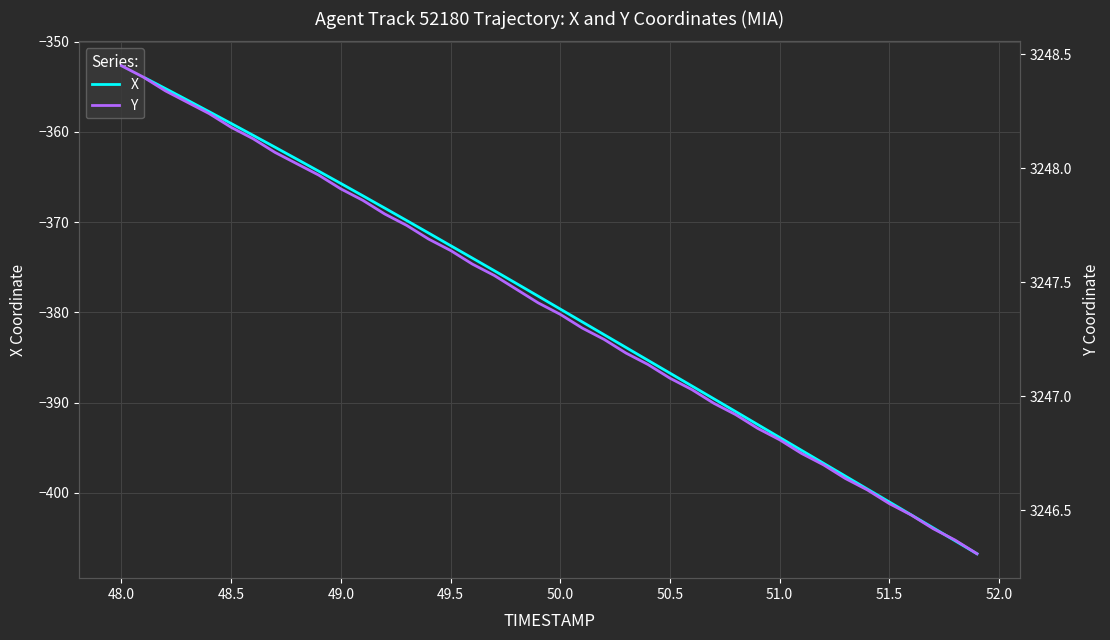

Does the chart have visible grid lines?

Yes